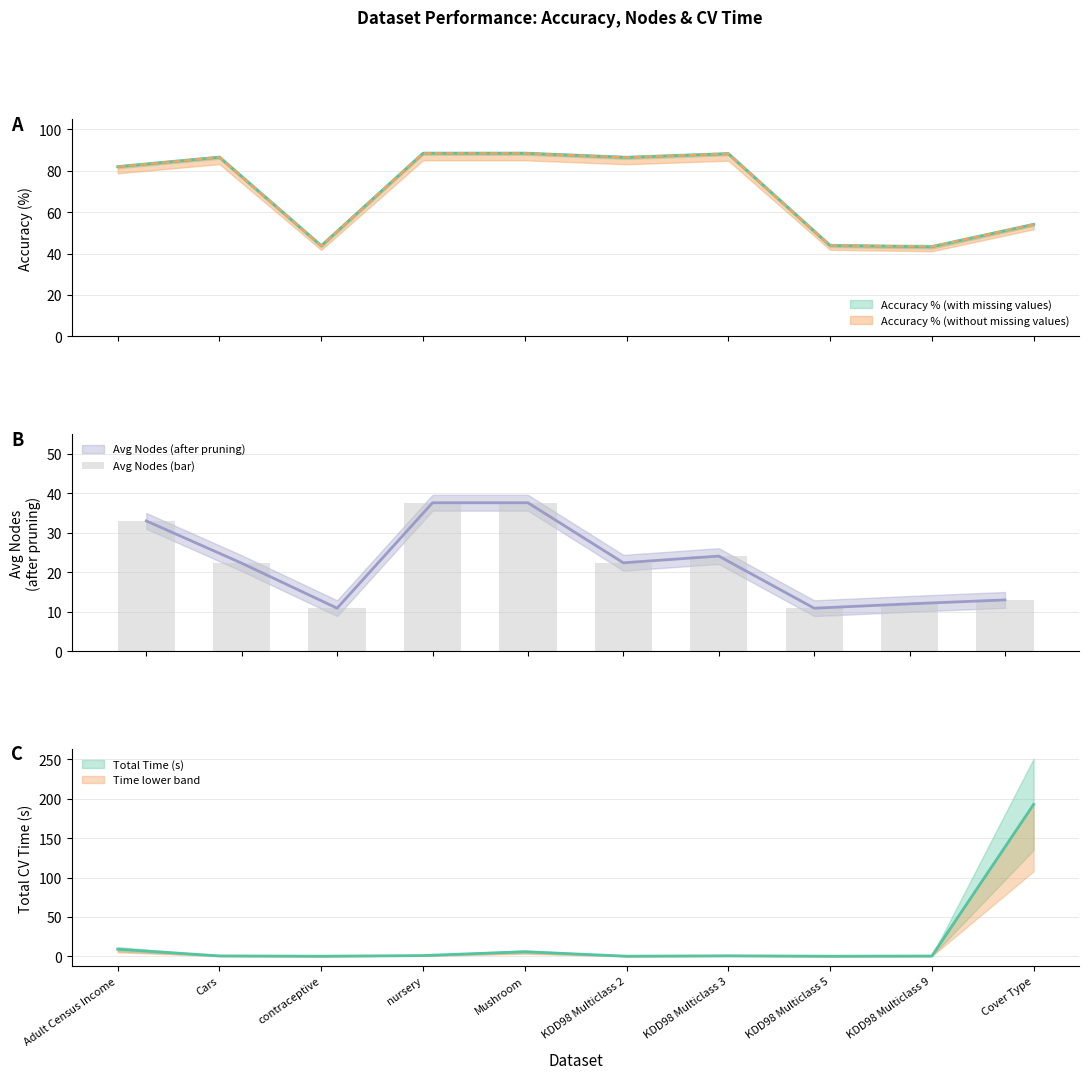

What is the approximate value at KDD98 Multiclass 9?

12.0